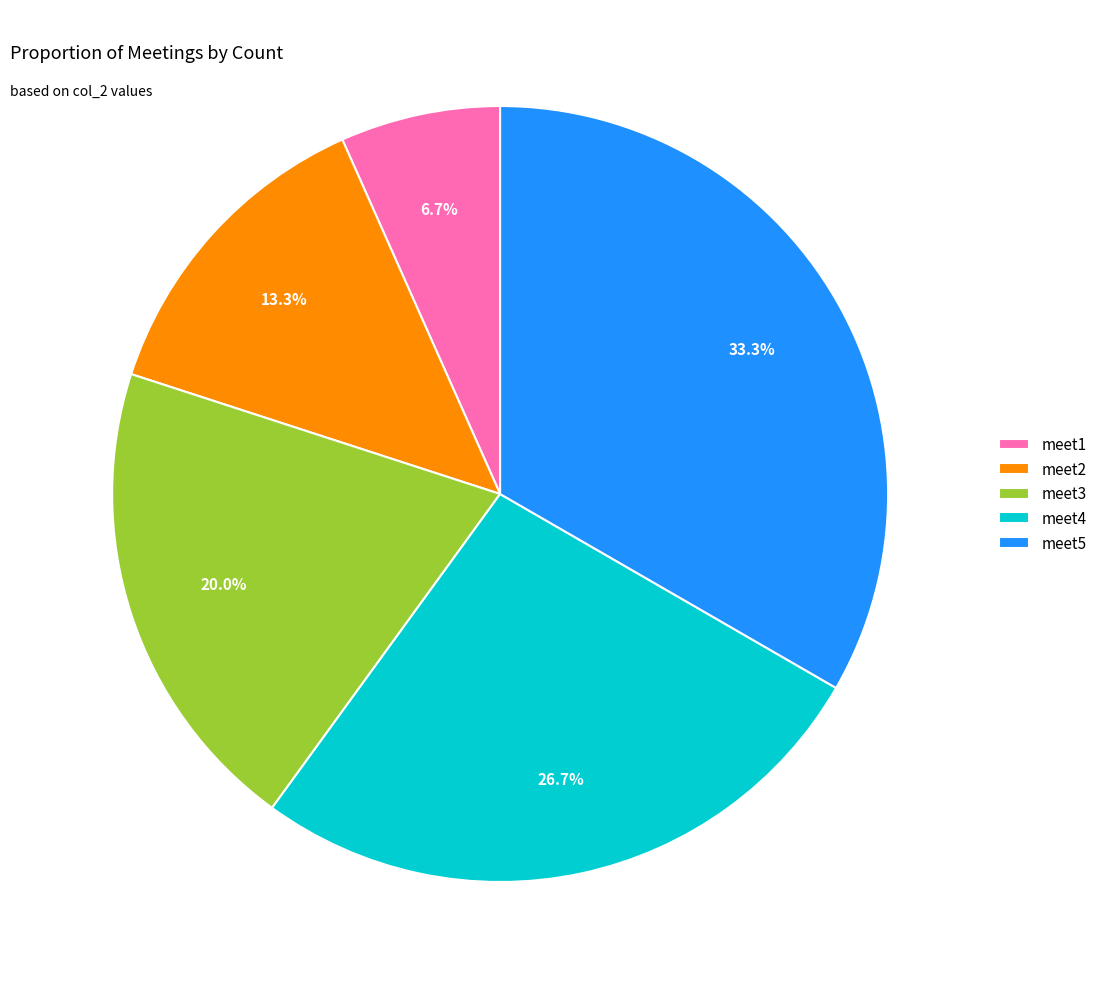

To the nearest percent, what percentage of the pie is meet1?

7%